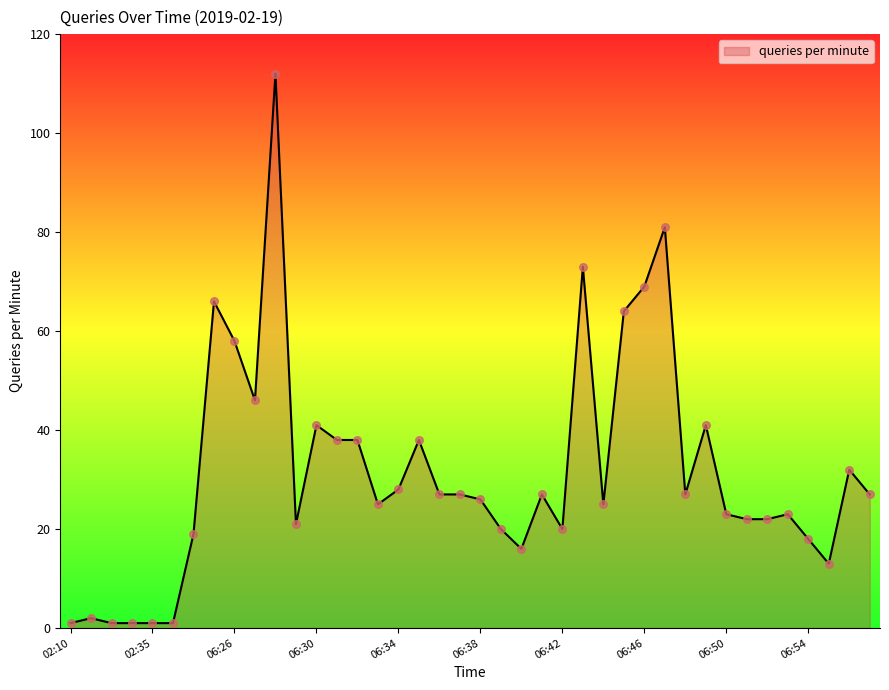

What is the difference between the maximum and minimum values?

111